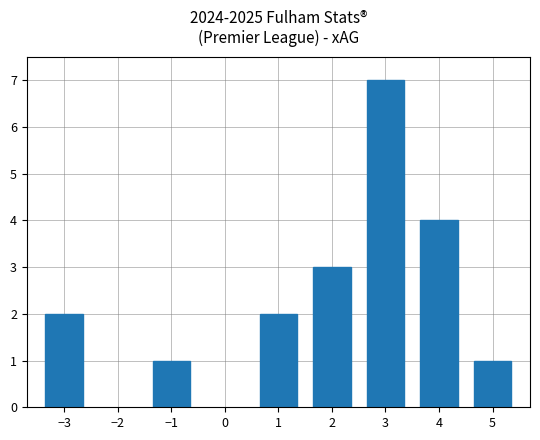

What is the average value?

3